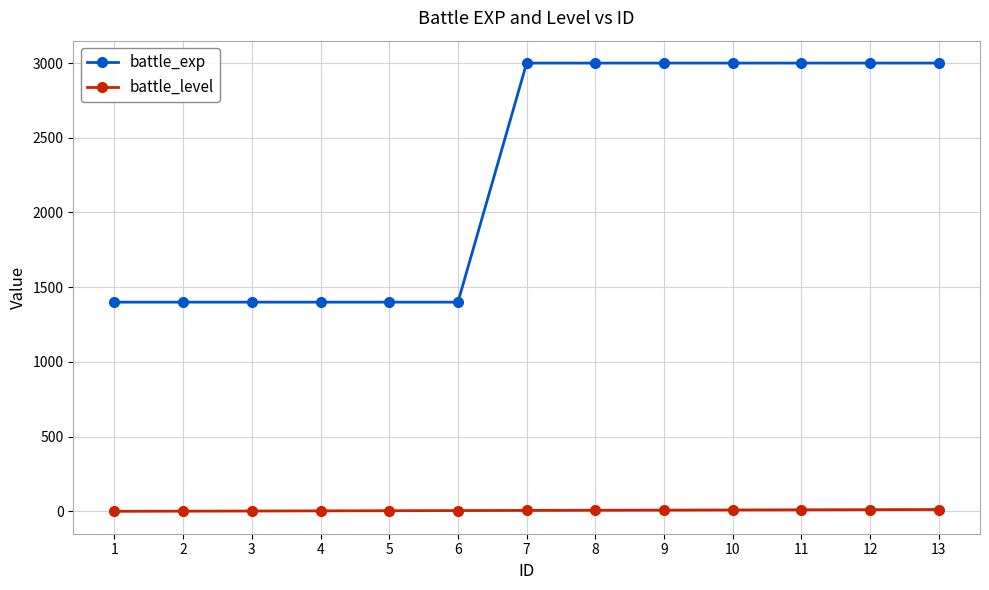

How many battle_exp values are between 1400 and 3000?

13